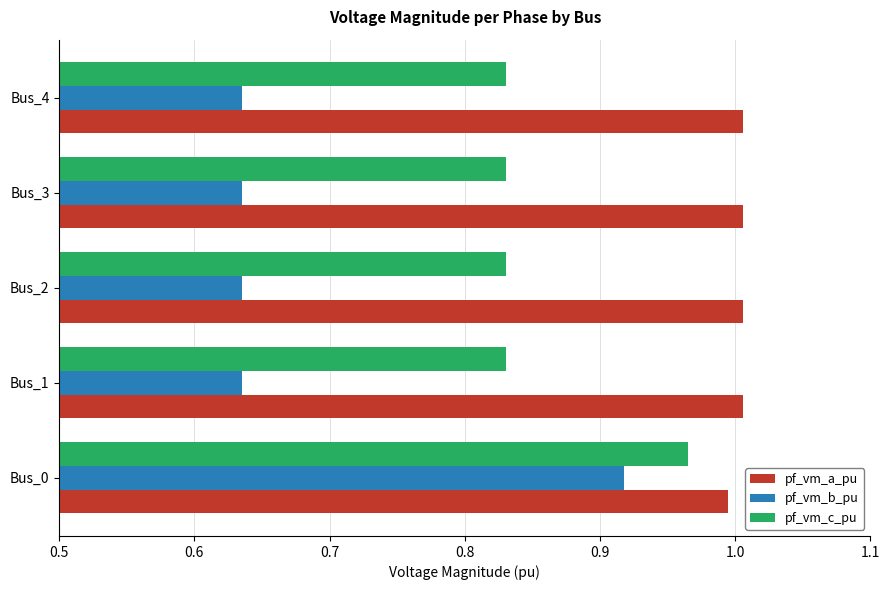

Which series has the widest spread of values?

pf_vm_b_pu